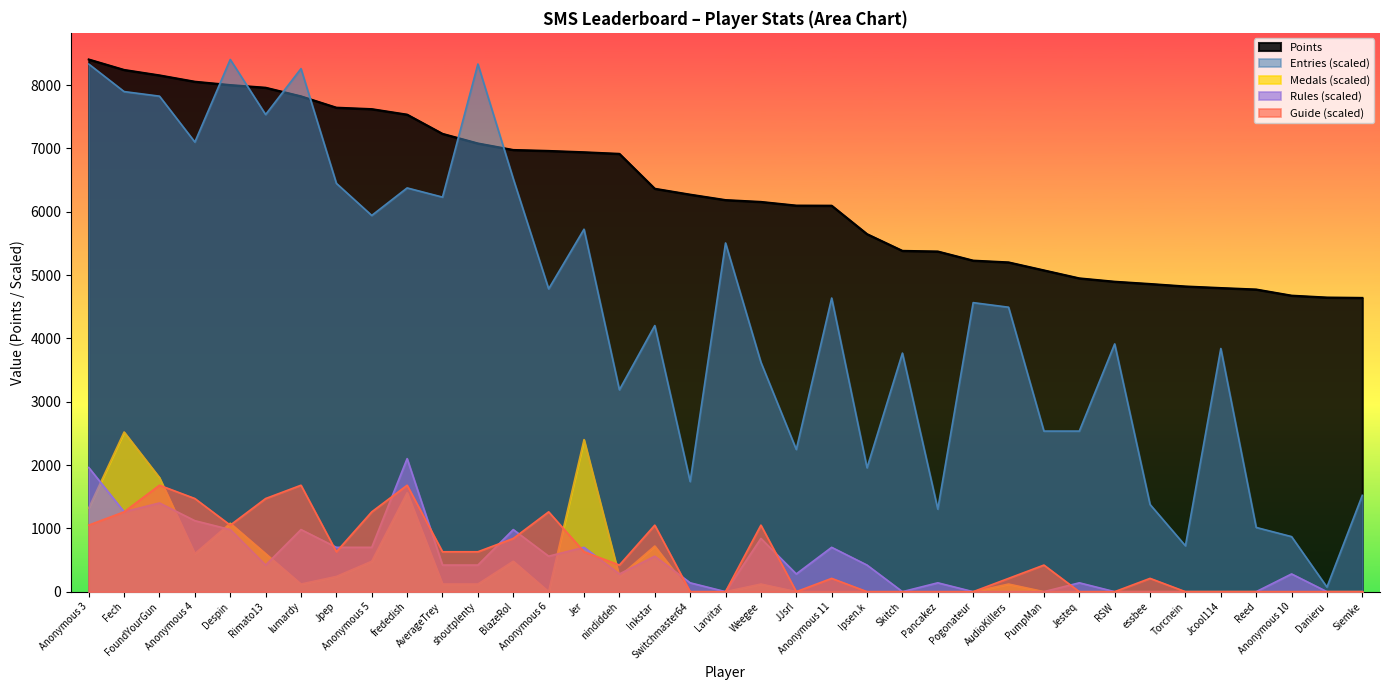

Does the chart have visible grid lines?

No